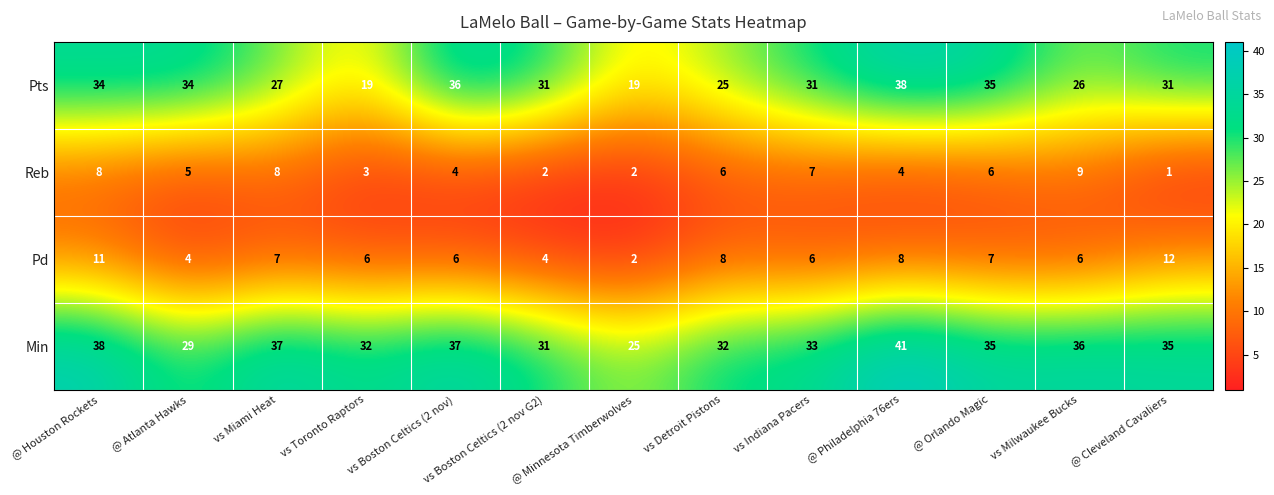

What is the minimum value shown in the chart?

1